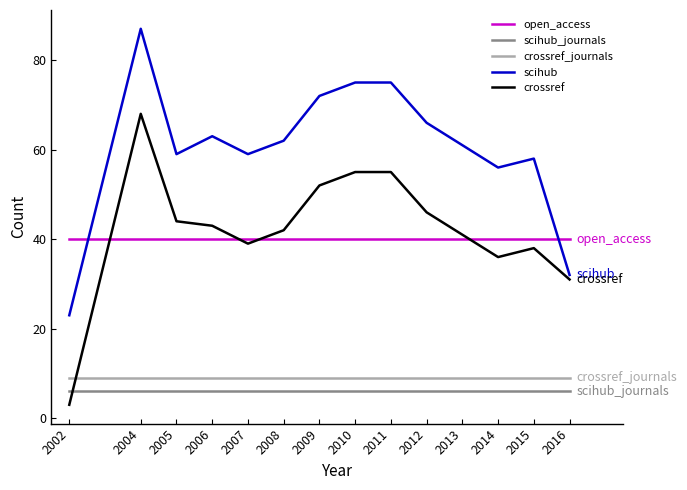

What is the highest value of the scihub_journals series?

6